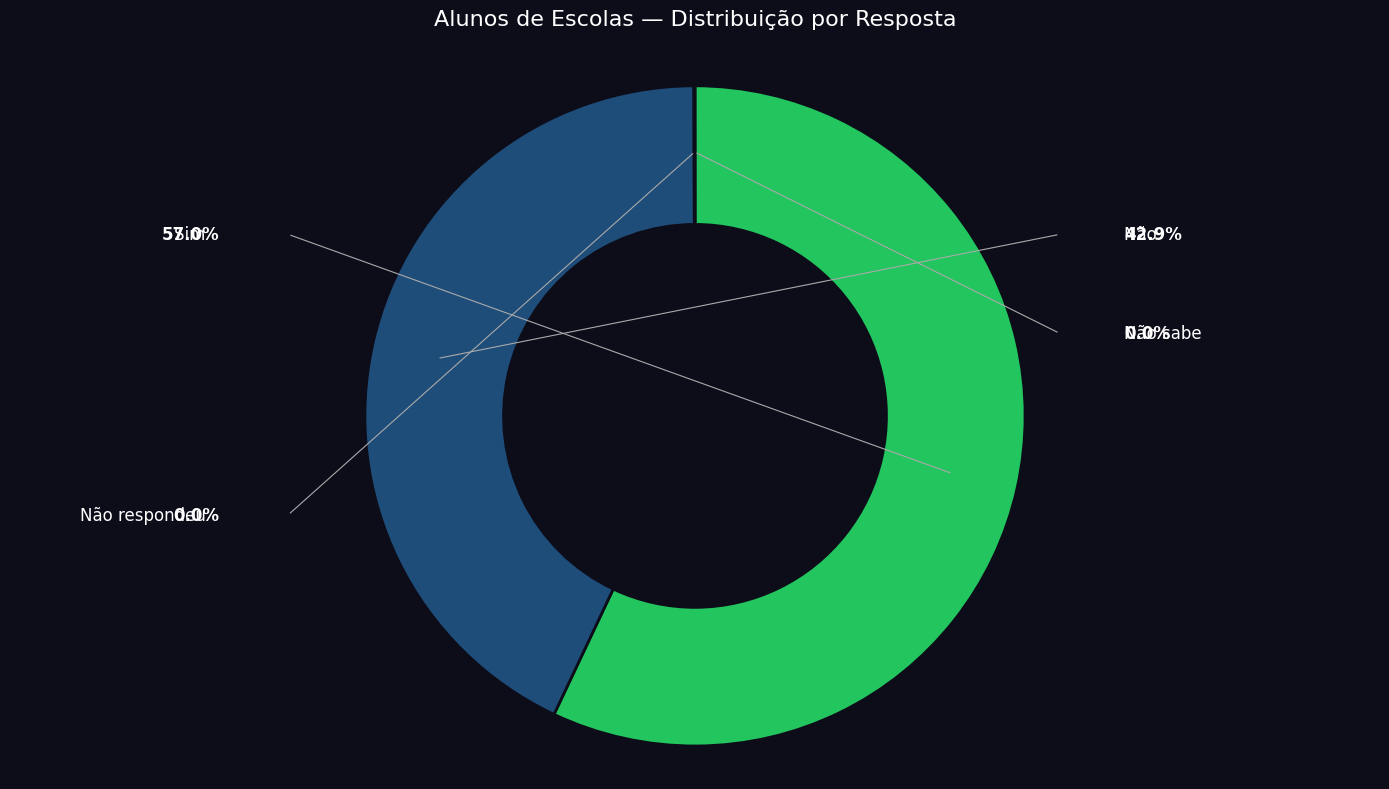

The Não respondeu slice represents 0% of the pie. True or false?

True